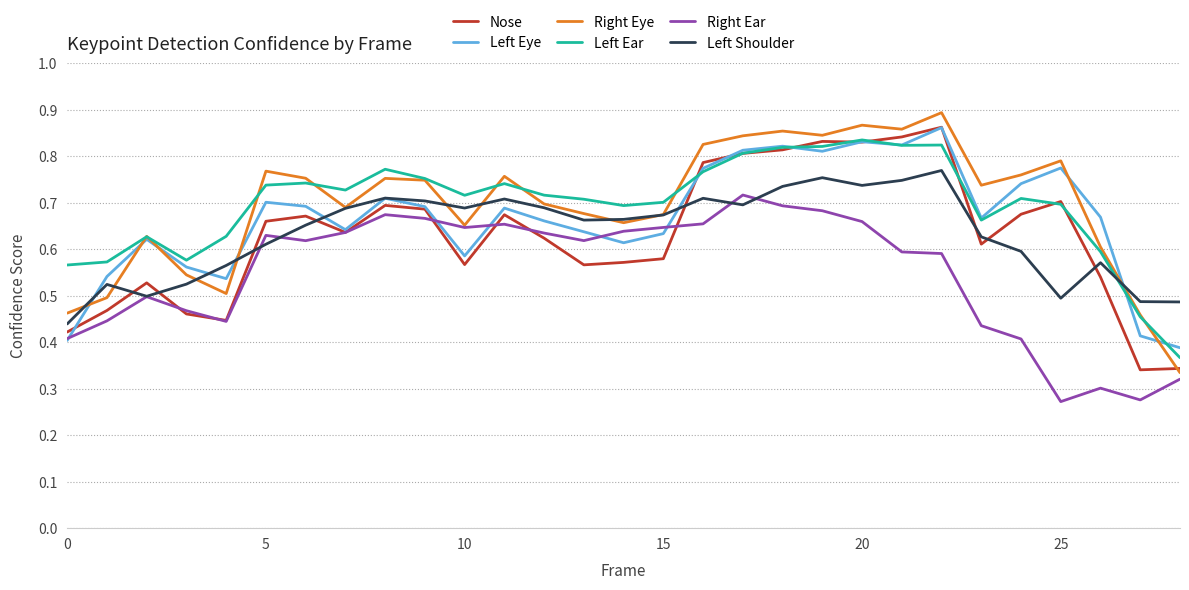

In Right Ear, how many points are higher than both neighbors (excluding endpoints)?

6